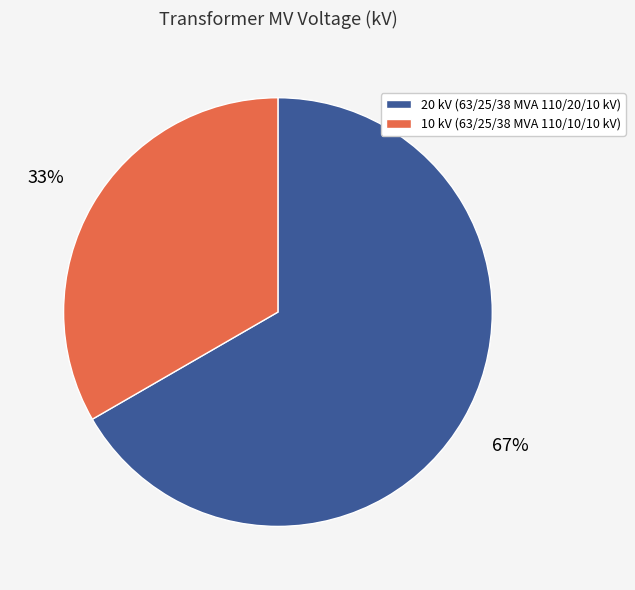

Is there any slice that represents more than half of the pie?

Yes